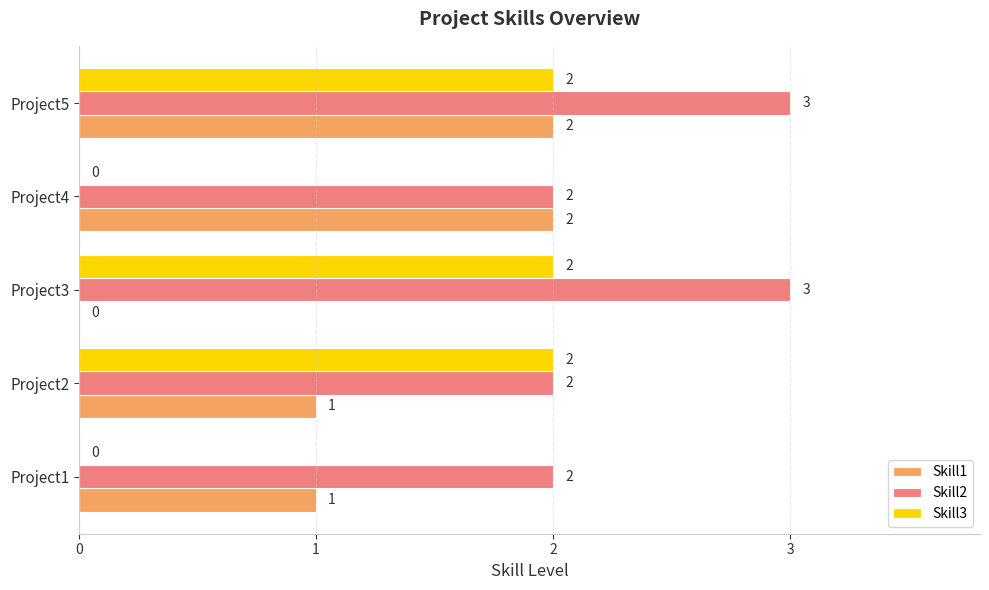

What is the sum of all Skill3 values?

6